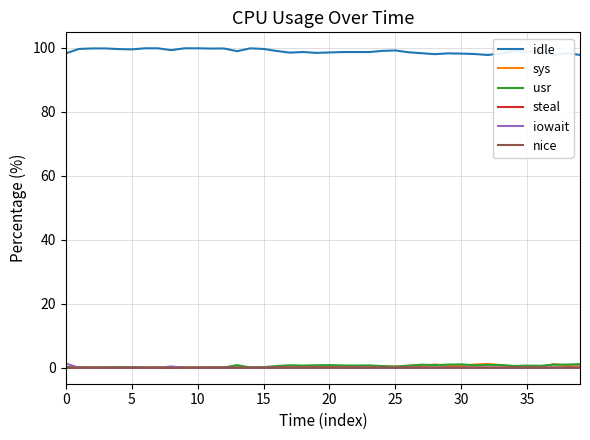

How many times do usr and sys cross each other?

13